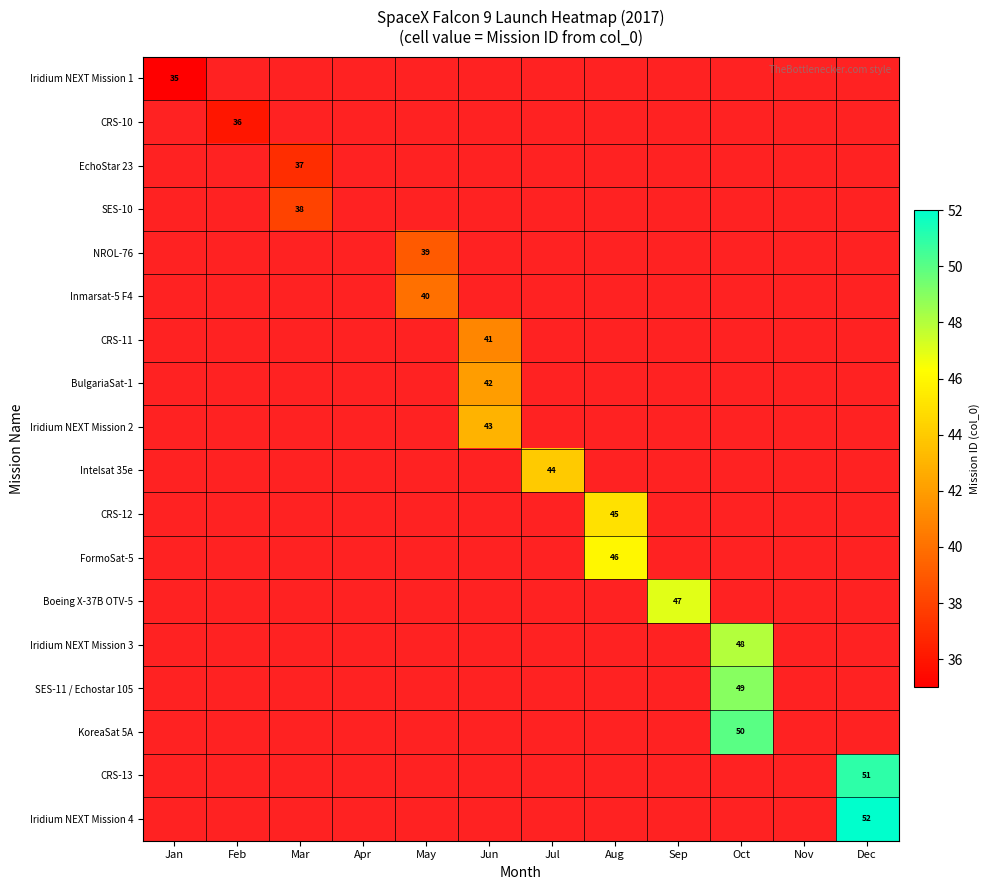

At how many categories does at least one series exceed 40?

6